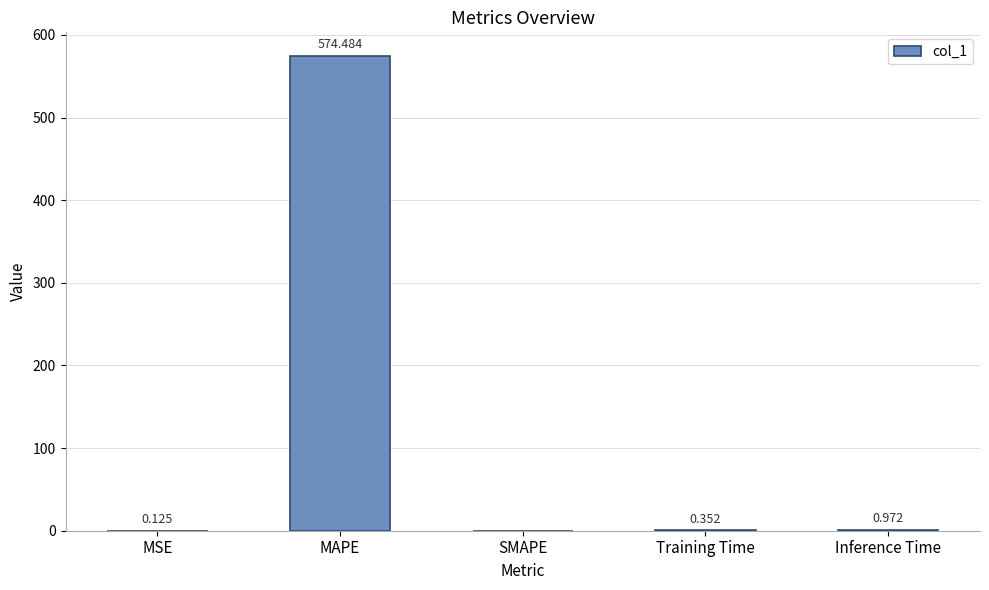

Which label corresponds to the largest value in the chart?

MAPE